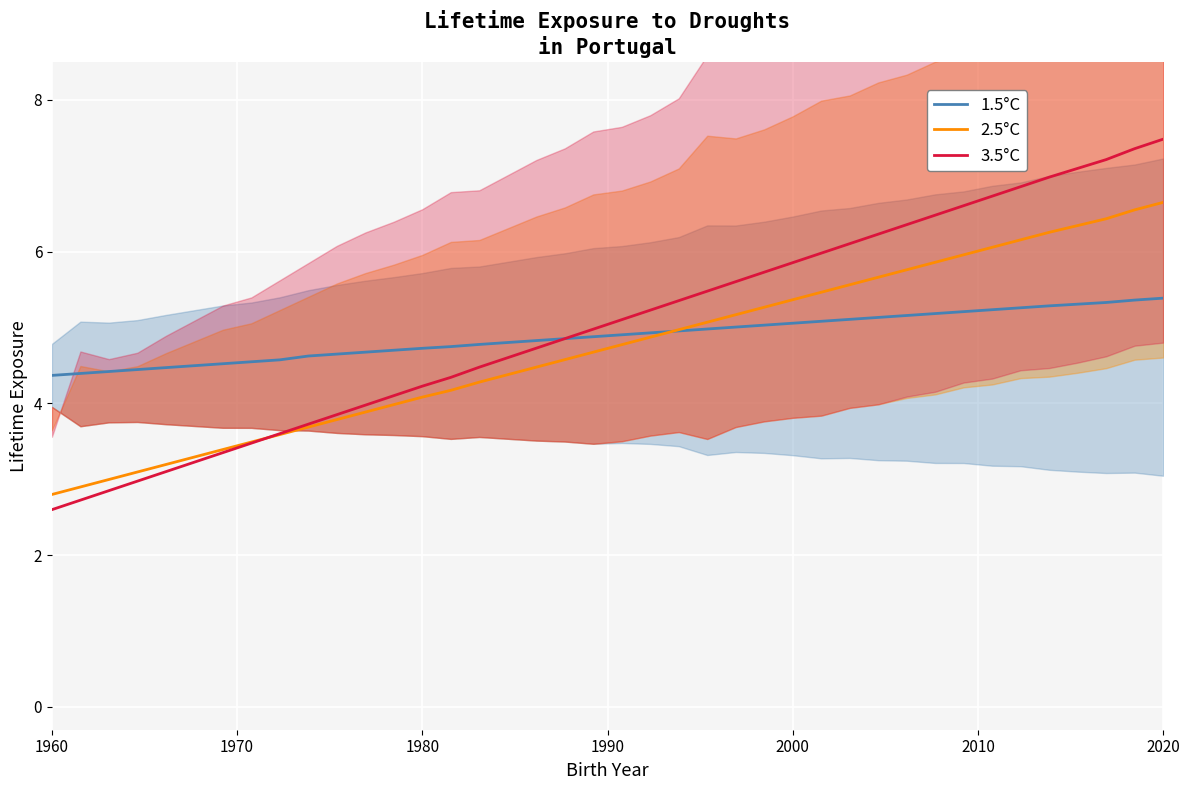

What is the lowest value of the 2.5°C series?

2.8